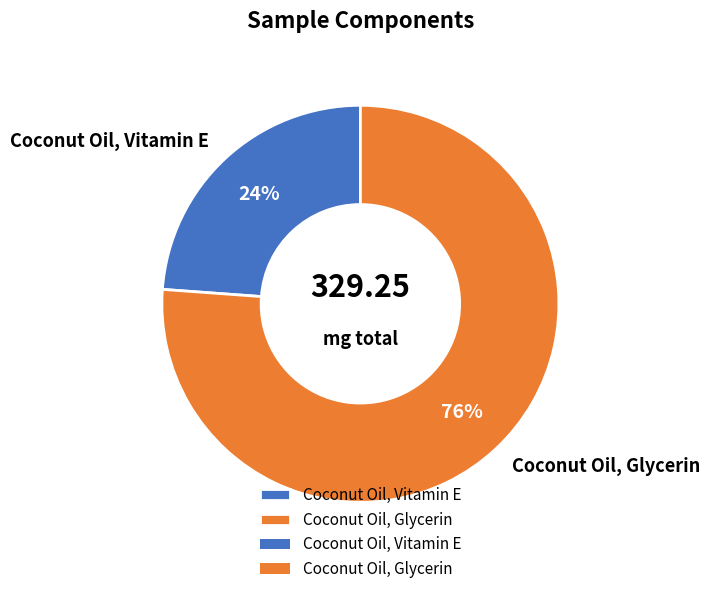

What percentage is the Coconut Oil, Vitamin E slice, to the nearest percent?

24%